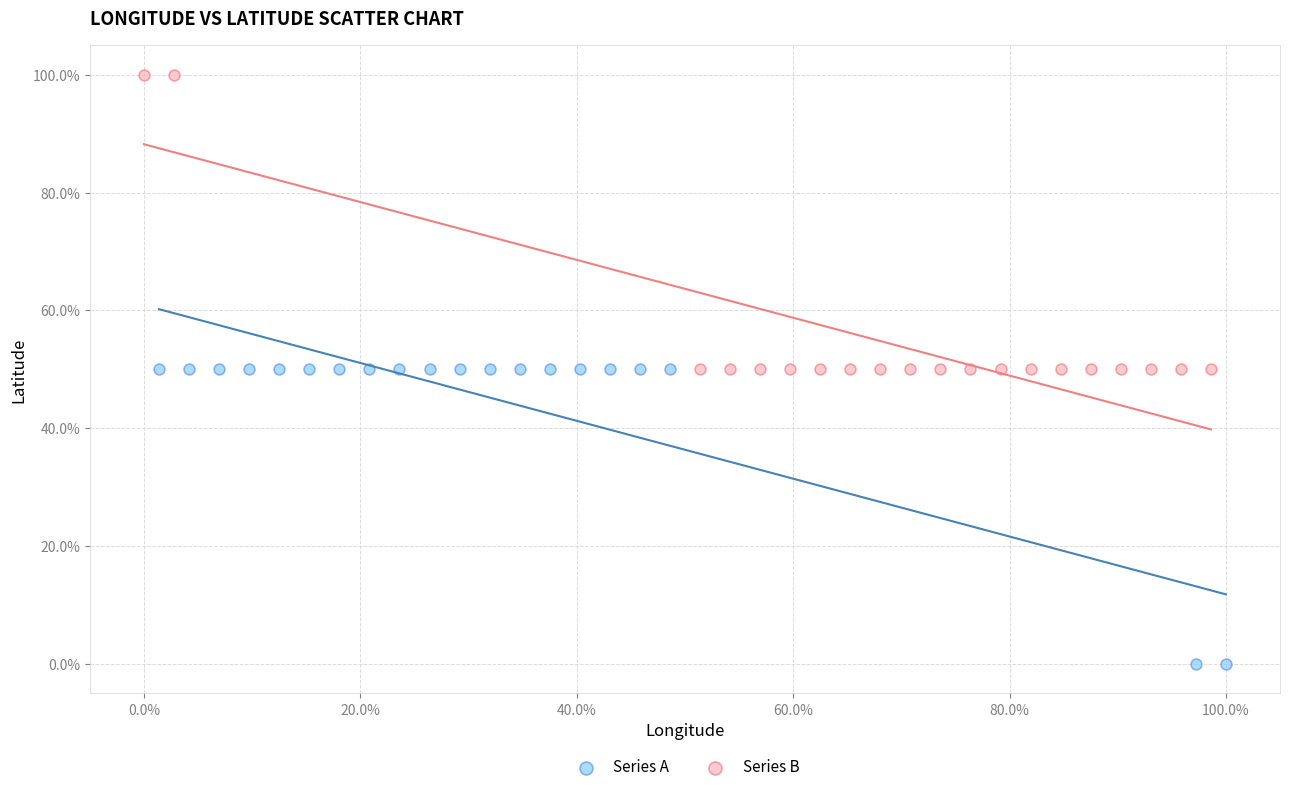

What are all the series names shown in the legend?

Series A, Series B